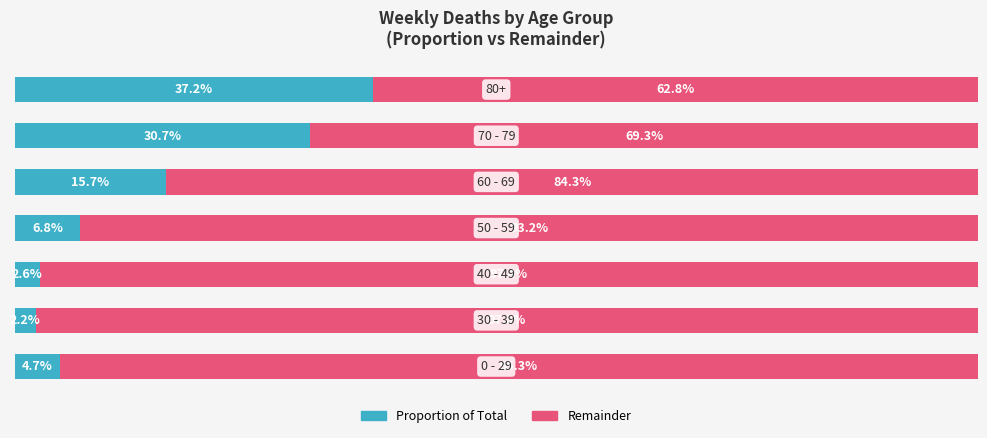

Reading right to left, list all the values displayed in this chart.

Proportion of Total: 6=37.2	5=30.7	4=15.7	3=6.8	2=2.6	1=2.2	0=4.7
Remainder: 6=62.8	5=69.3	4=84.3	3=93.2	2=97.4	1=97.8	0=95.3